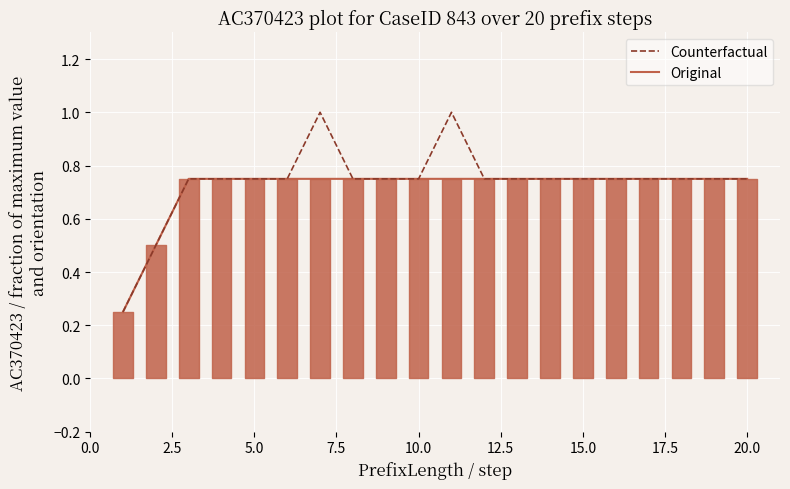

What is the highest value of the Counterfactual series?

1.0